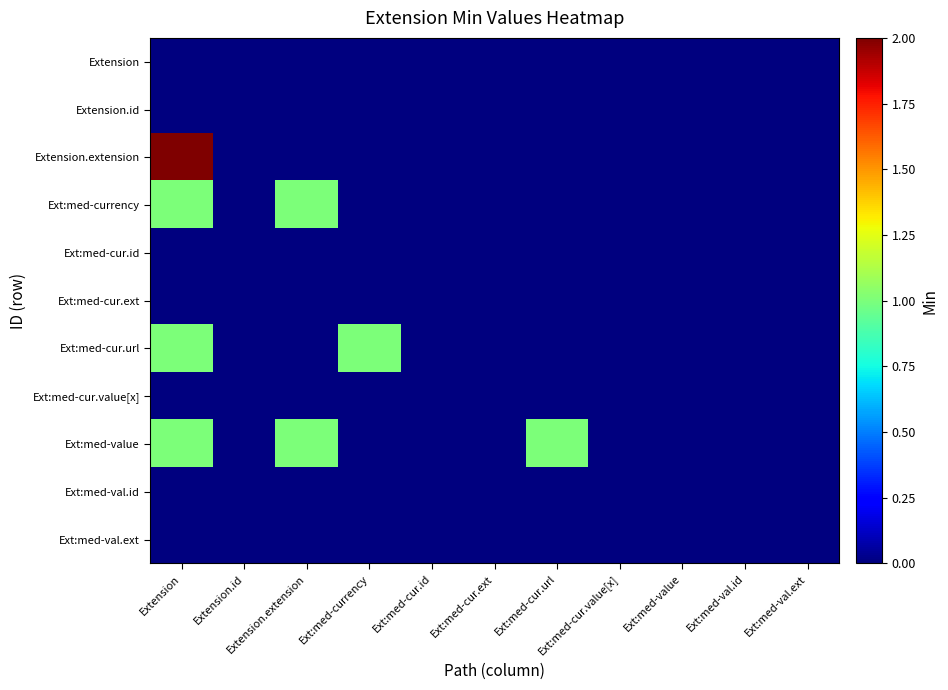

Reading left to right, what are all the values shown in this chart?

Extension: Extension=0	Extension.id=0	Extension.extension=0	Ext:med-currency=0	Ext:med-cur.id=0	Ext:med-cur.ext=0	Ext:med-cur.url=0	Ext:med-cur.value[x]=0	Ext:med-value=0	Ext:med-val.id=0	Ext:med-val.ext=0
Extension.id: Extension=0	Extension.id=0	Extension.extension=0	Ext:med-currency=0	Ext:med-cur.id=0	Ext:med-cur.ext=0	Ext:med-cur.url=0	Ext:med-cur.value[x]=0	Ext:med-value=0	Ext:med-val.id=0	Ext:med-val.ext=0
Extension.extension: Extension=2	Extension.id=0	Extension.extension=0	Ext:med-currency=0	Ext:med-cur.id=0	Ext:med-cur.ext=0	Ext:med-cur.url=0	Ext:med-cur.value[x]=0	Ext:med-value=0	Ext:med-val.id=0	Ext:med-val.ext=0
Ext:med-currency: Extension=1	Extension.id=0	Extension.extension=1	Ext:med-currency=0	Ext:med-cur.id=0	Ext:med-cur.ext=0	Ext:med-cur.url=0	Ext:med-cur.value[x]=0	Ext:med-value=0	Ext:med-val.id=0	Ext:med-val.ext=0
Ext:med-cur.id: Extension=0	Extension.id=0	Extension.extension=0	Ext:med-currency=0	Ext:med-cur.id=0	Ext:med-cur.ext=0	Ext:med-cur.url=0	Ext:med-cur.value[x]=0	Ext:med-value=0	Ext:med-val.id=0	Ext:med-val.ext=0
Ext:med-cur.ext: Extension=0	Extension.id=0	Extension.extension=0	Ext:med-currency=0	Ext:med-cur.id=0	Ext:med-cur.ext=0	Ext:med-cur.url=0	Ext:med-cur.value[x]=0	Ext:med-value=0	Ext:med-val.id=0	Ext:med-val.ext=0
Ext:med-cur.url: Extension=1	Extension.id=0	Extension.extension=0	Ext:med-currency=1	Ext:med-cur.id=0	Ext:med-cur.ext=0	Ext:med-cur.url=0	Ext:med-cur.value[x]=0	Ext:med-value=0	Ext:med-val.id=0	Ext:med-val.ext=0
Ext:med-cur.value[x]: Extension=0	Extension.id=0	Extension.extension=0	Ext:med-currency=0	Ext:med-cur.id=0	Ext:med-cur.ext=0	Ext:med-cur.url=0	Ext:med-cur.value[x]=0	Ext:med-value=0	Ext:med-val.id=0	Ext:med-val.ext=0
Ext:med-value: Extension=1	Extension.id=0	Extension.extension=1	Ext:med-currency=0	Ext:med-cur.id=0	Ext:med-cur.ext=0	Ext:med-cur.url=1	Ext:med-cur.value[x]=0	Ext:med-value=0	Ext:med-val.id=0	Ext:med-val.ext=0
Ext:med-val.id: Extension=0	Extension.id=0	Extension.extension=0	Ext:med-currency=0	Ext:med-cur.id=0	Ext:med-cur.ext=0	Ext:med-cur.url=0	Ext:med-cur.value[x]=0	Ext:med-value=0	Ext:med-val.id=0	Ext:med-val.ext=0
Ext:med-val.ext: Extension=0	Extension.id=0	Extension.extension=0	Ext:med-currency=0	Ext:med-cur.id=0	Ext:med-cur.ext=0	Ext:med-cur.url=0	Ext:med-cur.value[x]=0	Ext:med-value=0	Ext:med-val.id=0	Ext:med-val.ext=0